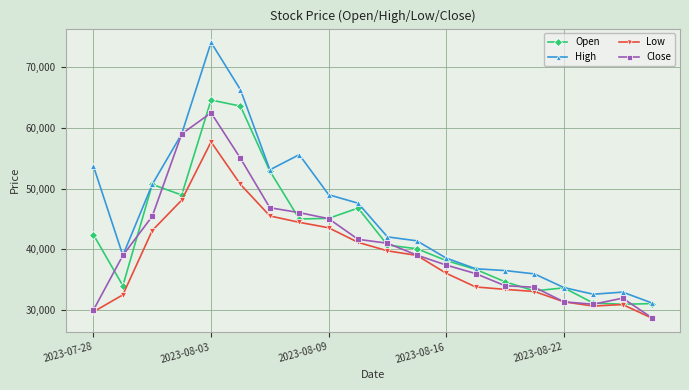

What is the maximum value for Close?

62500